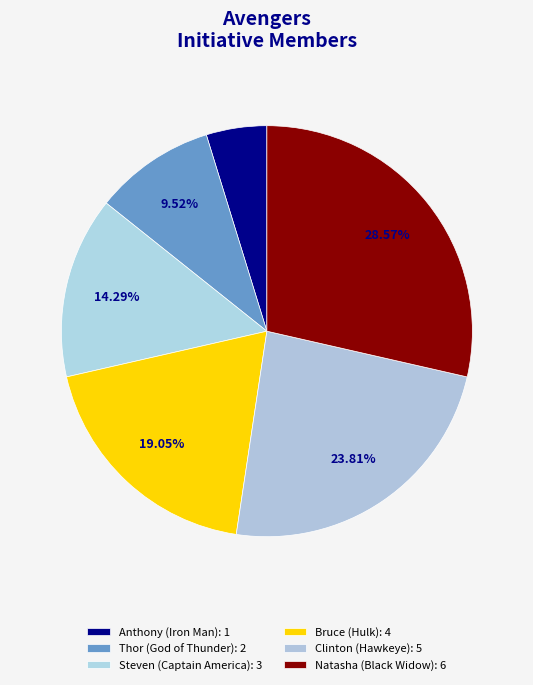

Count the number of slices in the pie.

6